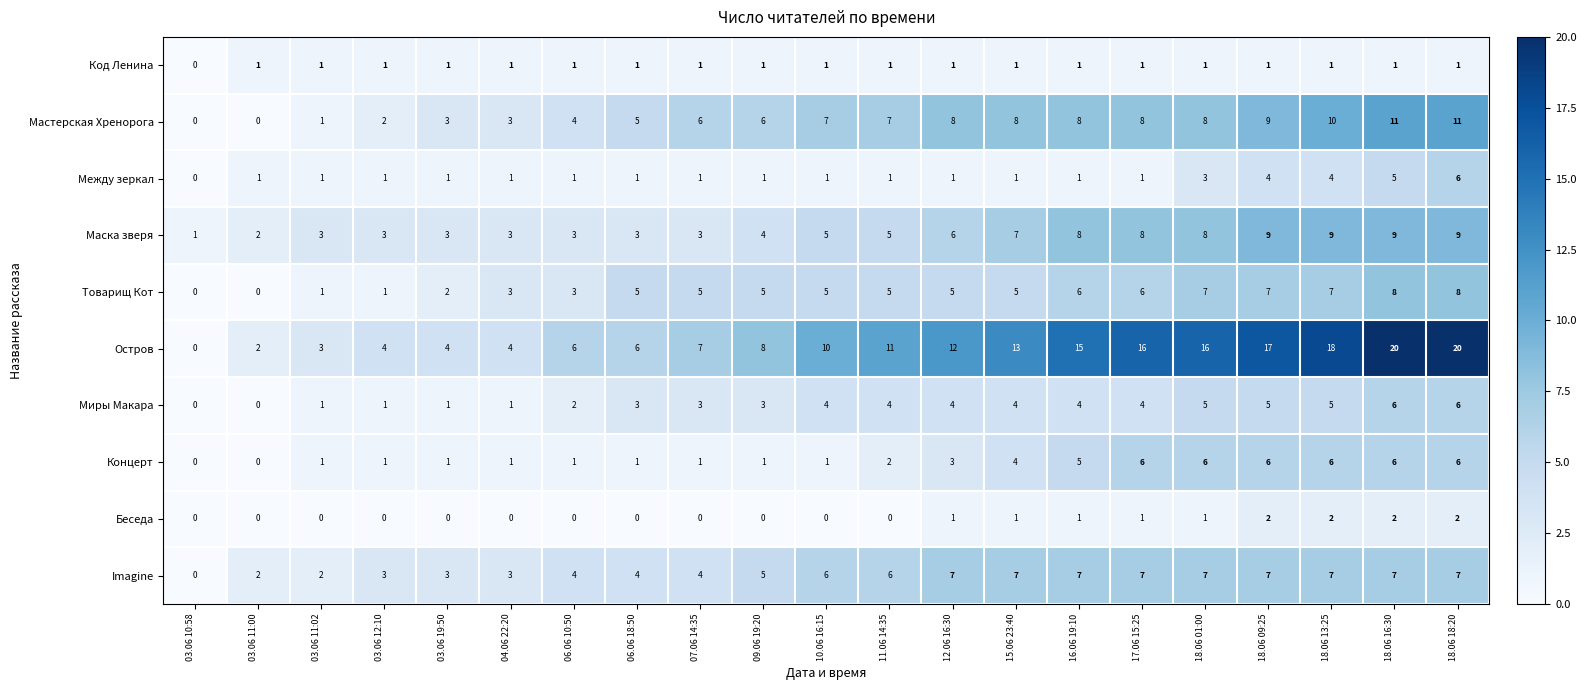

How many series are shown in this chart?

10